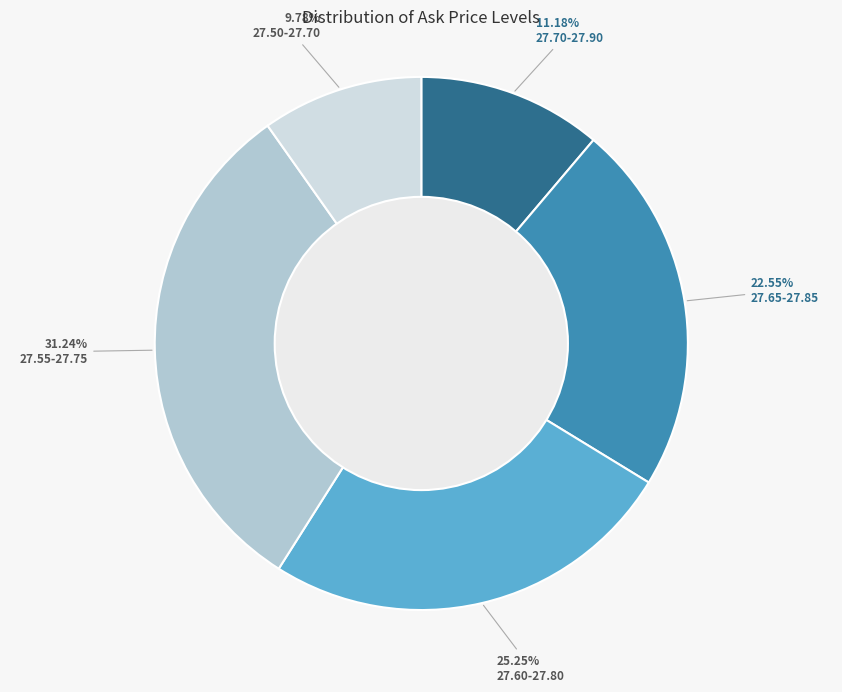

Which slice is the smallest?

27.50-27.70